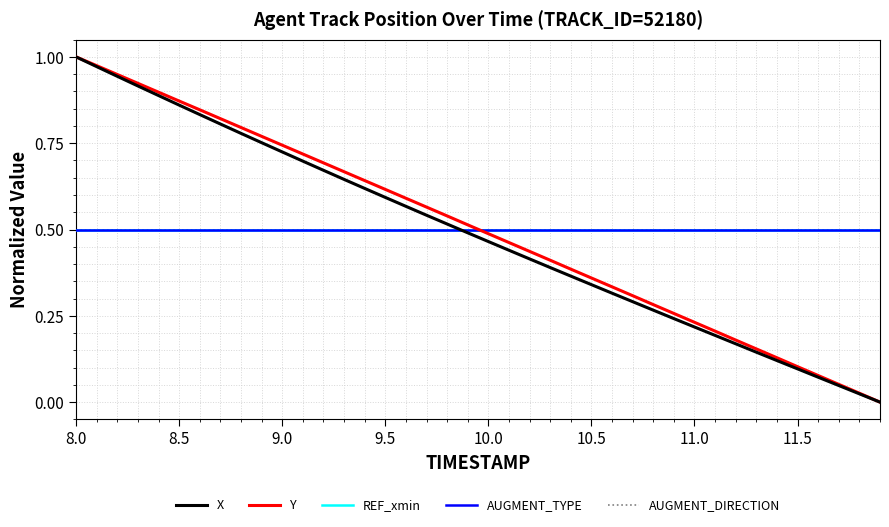

Which series has the largest total across all categories?

Y